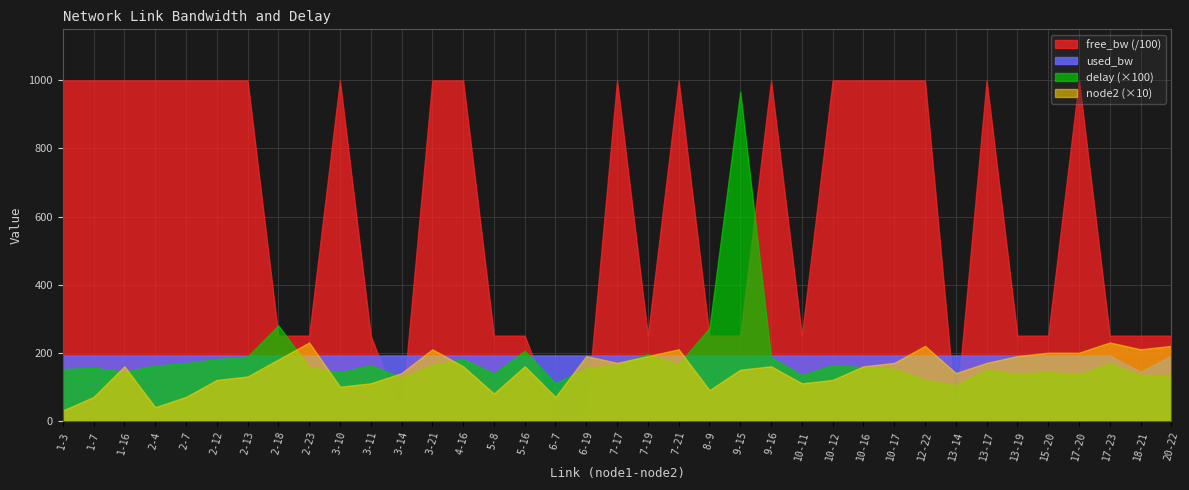

Reading left to right, list all the values displayed in this chart.

free_bw: 99999.8	99999.8	99999.8	99999.8	99999.8	99999.8	99999.8	24999.8	24999.8	99999.8	24999.8	1549.8	99999.8	99999.8	24999.8	24999.8	1549.8	1549.8	99999.8	24999.8	99999.8	24999.8	24999.8	99999.8	24999.8	99999.8	99999.8	99999.8	99999.8	1549.8	99999.8	24999.8	24999.8	99999.8	24999.8	24999.9	24999.8
used_bw: 192.0	192.0	192.0	192.0	192.0	192.0	192.0	192.0	192.0	192.0	192.0	192.0	192.0	192.0	192.0	192.0	192.0	192.0	192.0	192.0	192.0	192.0	192.0	192.0	192.0	192.0	192.0	192.0	192.0	192.0	192.0	192.0	192.0	192.0	192.0	144.0	192.0
delay: 1.5	1.6	1.4	1.6	1.7	1.8	1.9	2.8	1.6	1.4	1.6	1.3	1.6	1.8	1.4	2.1	1.1	1.5	1.7	2.0	1.7	2.7	9.7	1.9	1.3	1.6	1.6	1.5	1.2	1.0	1.5	1.4	1.4	1.4	1.7	1.3	1.3
node2: 3.0	7.0	16.0	4.0	7.0	12.0	13.0	18.0	23.0	10.0	11.0	14.0	21.0	16.0	8.0	16.0	7.0	19.0	17.0	19.0	21.0	9.0	15.0	16.0	11.0	12.0	16.0	17.0	22.0	14.0	17.0	19.0	20.0	20.0	23.0	21.0	22.0